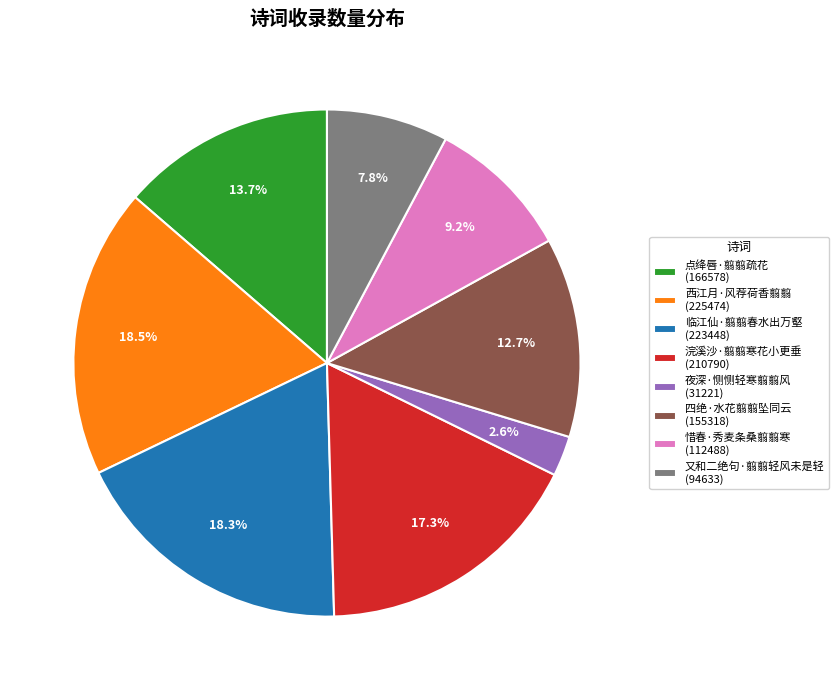

Is the sum of 惜春·秀麦条桑翦翦寒 (112488) and 临江仙·翦翦春水出万壑 (223448) greater than half?

No